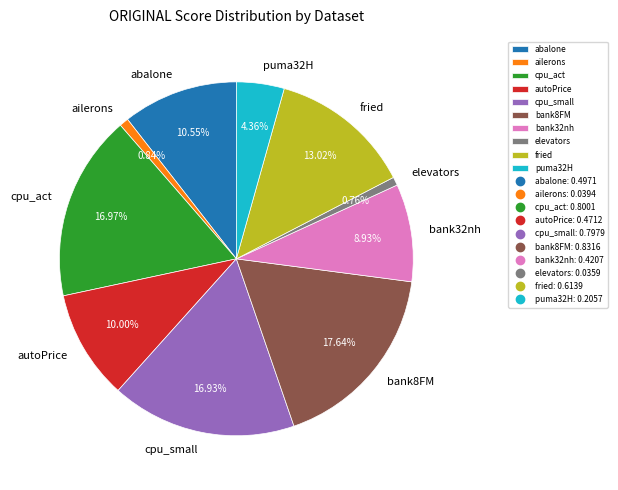

To the nearest percent, what is the average slice percentage?

10%